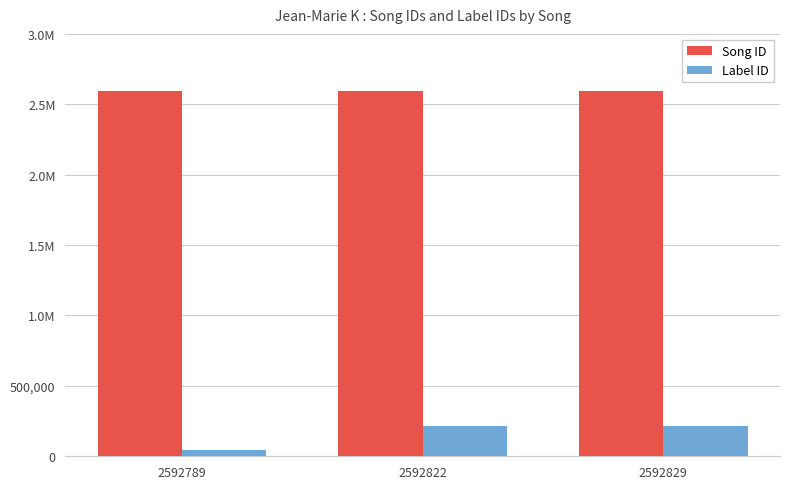

Is the value of Label ID at 2592822 greater than the value of Song ID at 2592789?

No